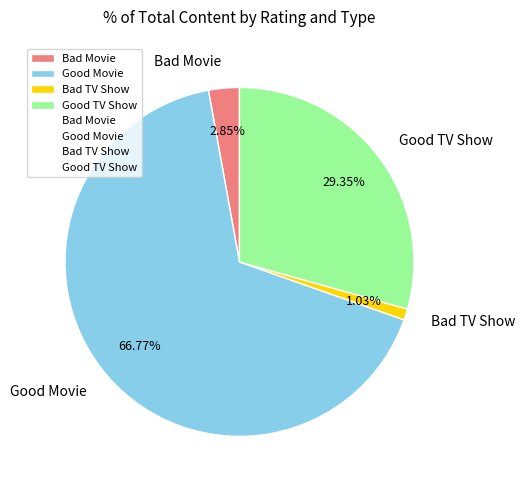

What percentage do Bad TV Show and Good TV Show together represent?

30.4%